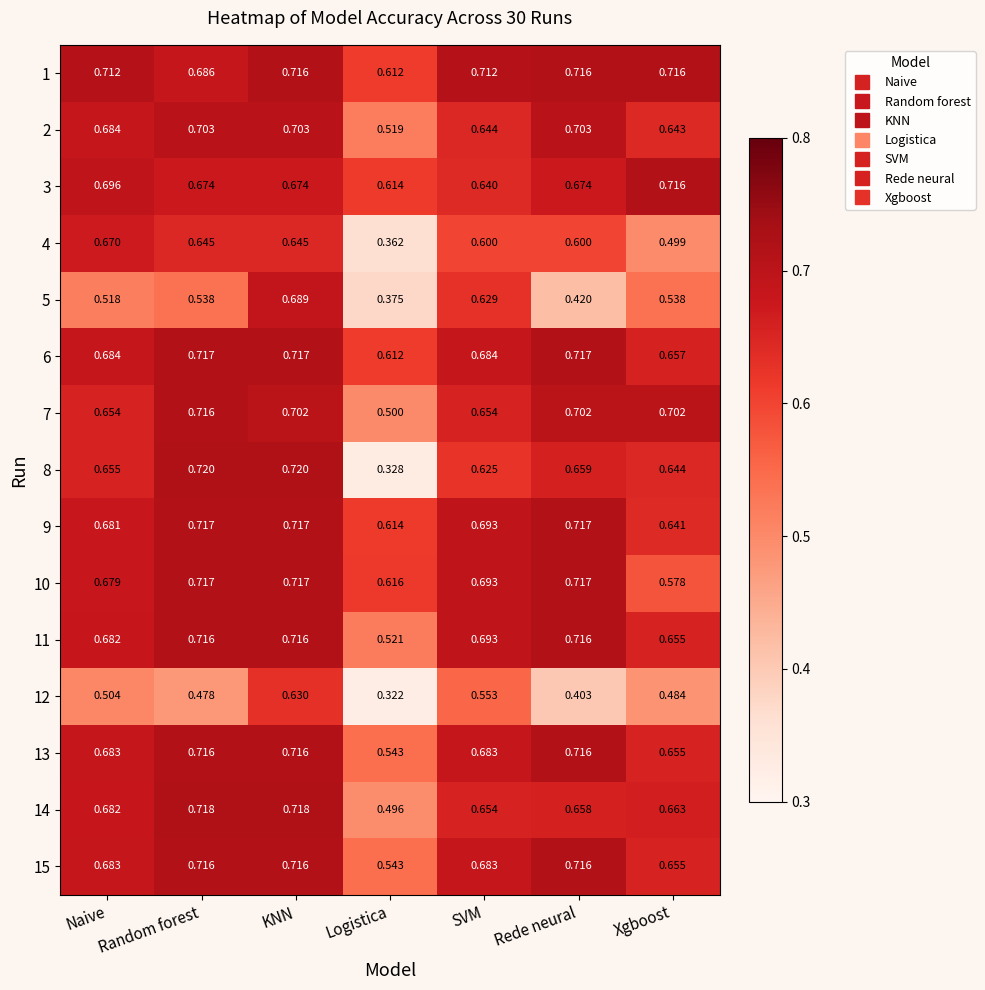

At which label is 3 closest to 0?

Logistica